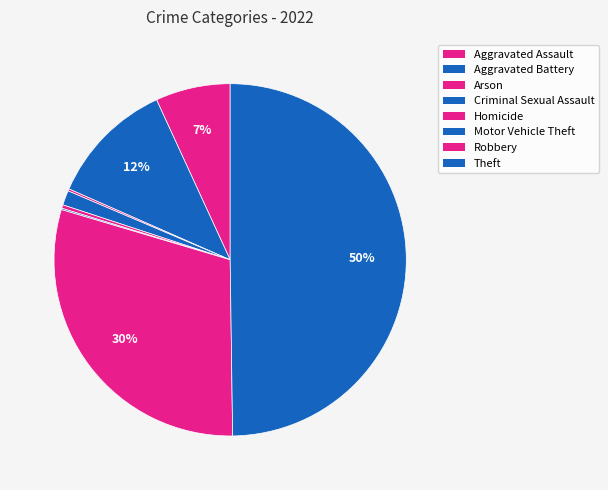

To the nearest percent, what is the difference between the Aggravated Assault and Arson slice percentages?

7%